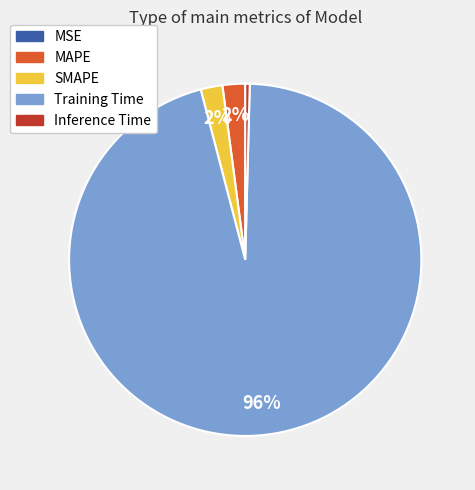

Combined, do MAPE and SMAPE account for over 50%?

No